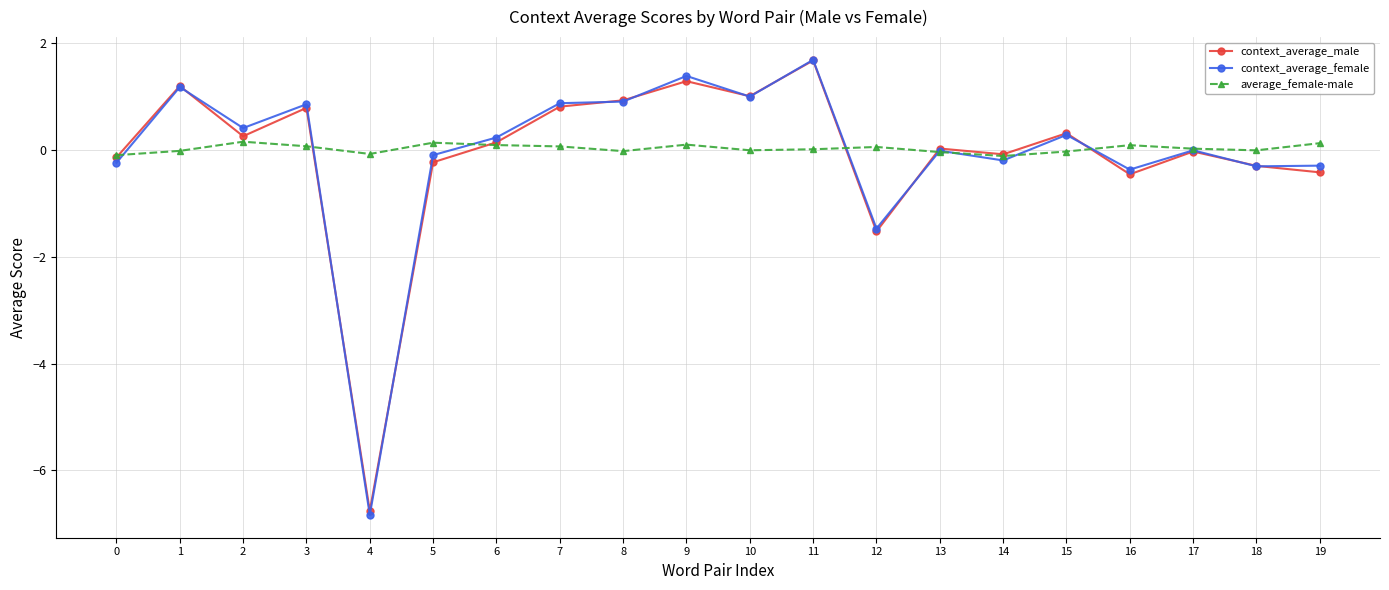

At which category does the chart reach its peak across all series?

11